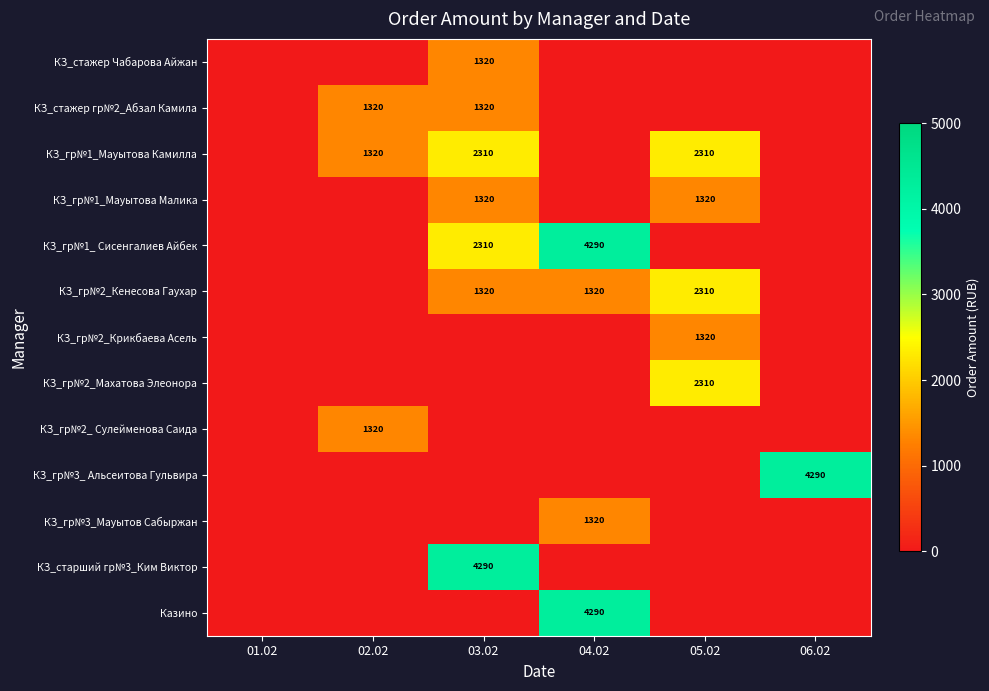

Is it true that КЗ_старший гр№3_Ким Виктор equals 4290 at 03.02?

True